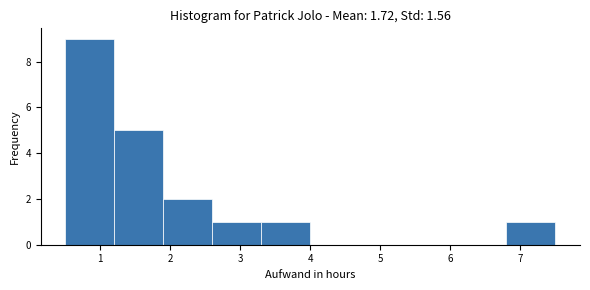

What is the height of the bar covering 0.5 to 1.2 on the x-axis? The values are not printed on the chart, so give them approximately, as read against the axis.

9